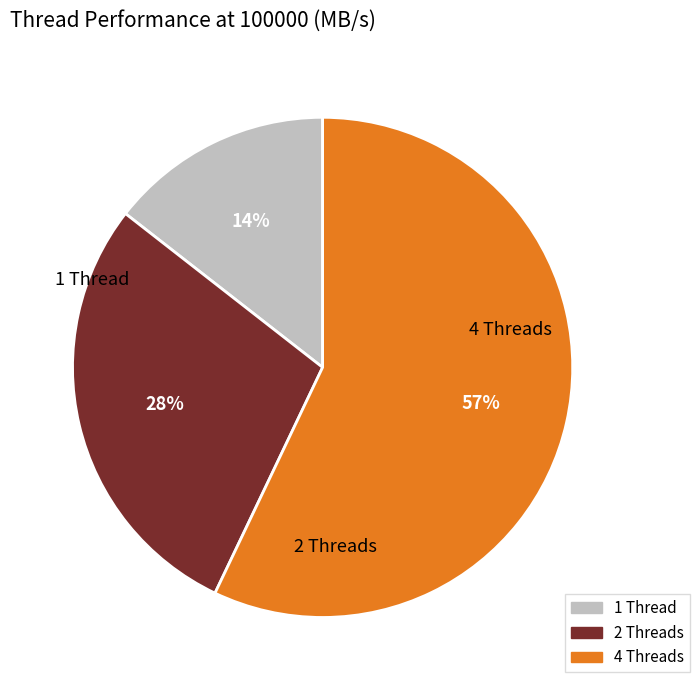

To the nearest percent, what is the combined percentage of 4 Threads and 2 Threads?

86%